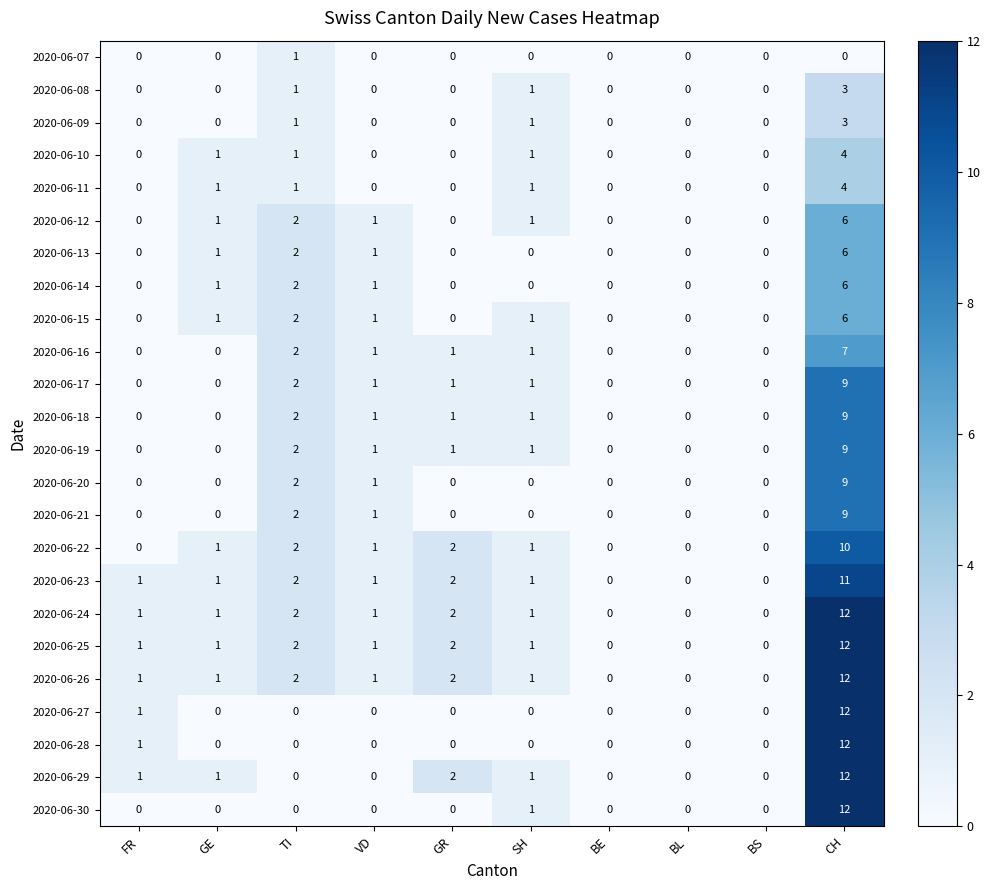

The 2020-06-20 series shows 9 at CH. True or false?

True